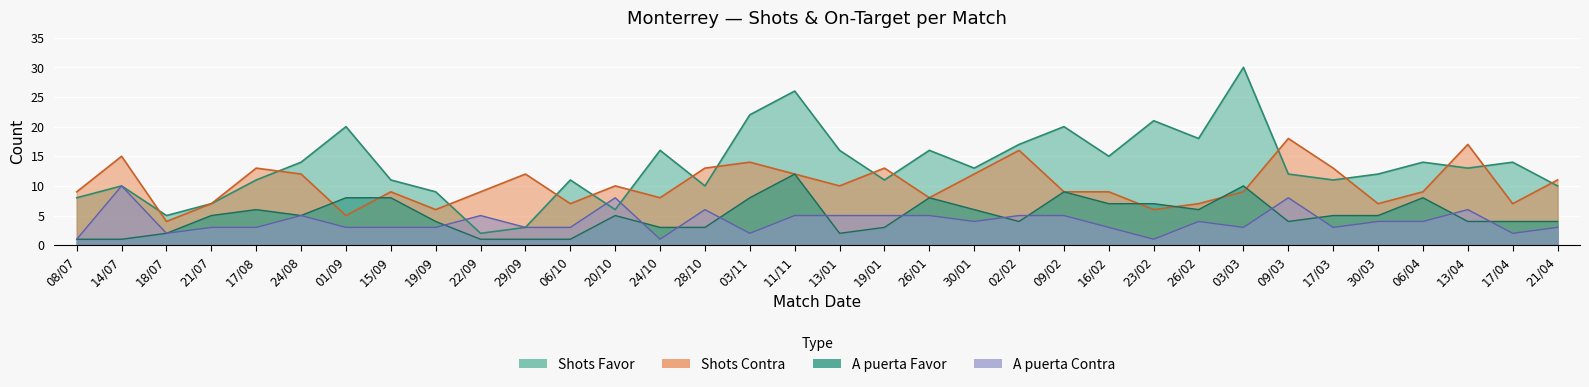

Reading left to right, transcribe all the data shown in this chart.

Shots Favor: 8	10	5	7	11	14	20	11	9	2	3	11	6	16	10	22	26	16	11	16	13	17	20	15	21	18	30	12	11	12	14	13	14	10
Shots Contra: 9	15	4	7	13	12	5	9	6	9	12	7	10	8	13	14	12	10	13	8	12	16	9	9	6	7	9	18	13	7	9	17	7	11
A puerta Favor: 1	1	2	5	6	5	8	8	4	1	1	1	5	3	3	8	12	2	3	8	6	4	9	7	7	6	10	4	5	5	8	4	4	4
A puerta Contra: 1	10	2	3	3	5	3	3	3	5	3	3	8	1	6	2	5	5	5	5	4	5	5	3	1	4	3	8	3	4	4	6	2	3